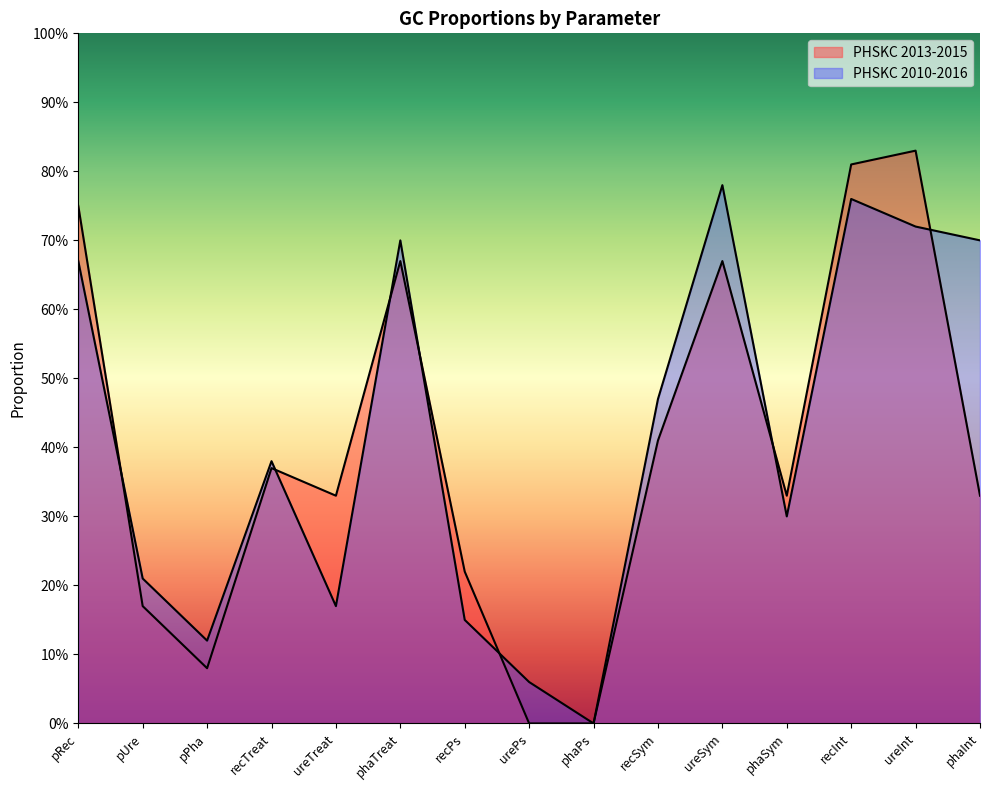

List the labels in order of PHSKC 2013-2015 value, largest first.

ureInt, recInt, pRec, phaTreat, ureSym, recSym, recTreat, ureTreat, phaSym, phaInt, recPs, pUre, pPha, urePs, phaPs